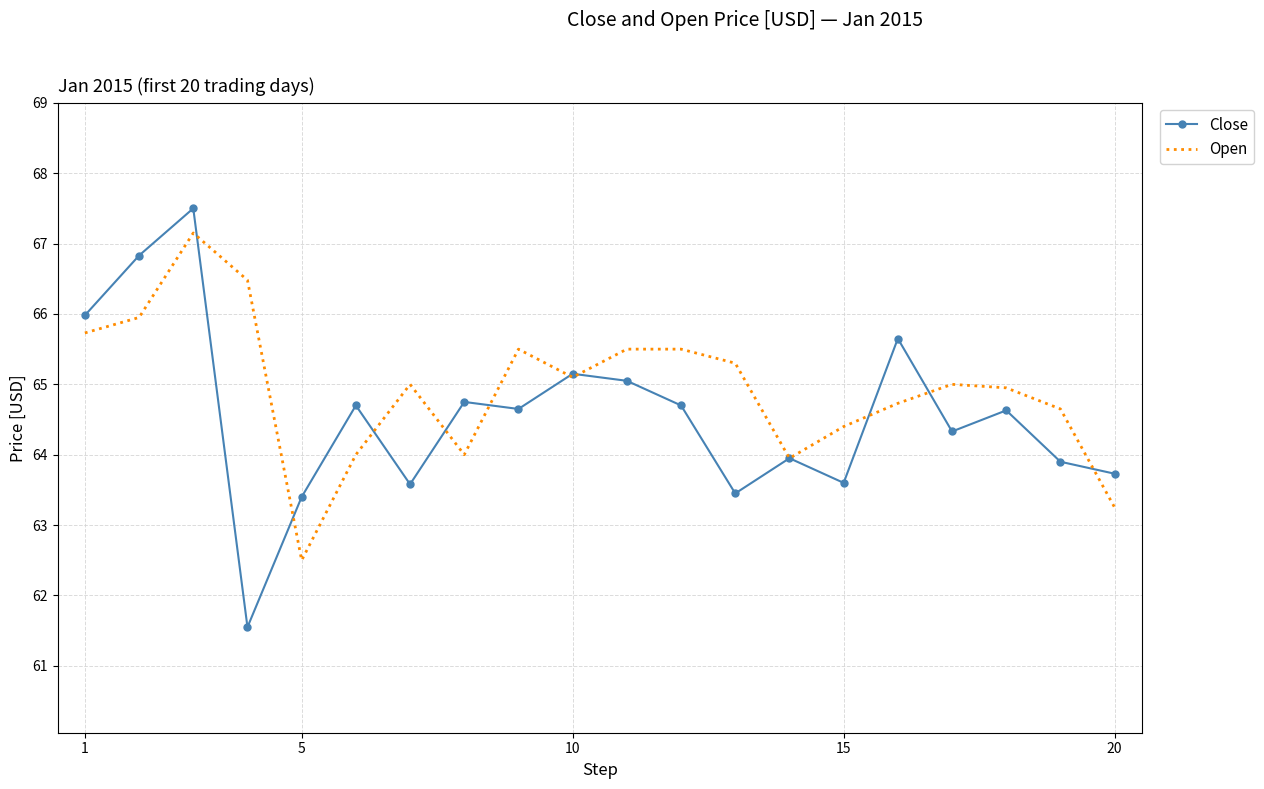

Rank the series by their average value, from highest to lowest.

Open, Close